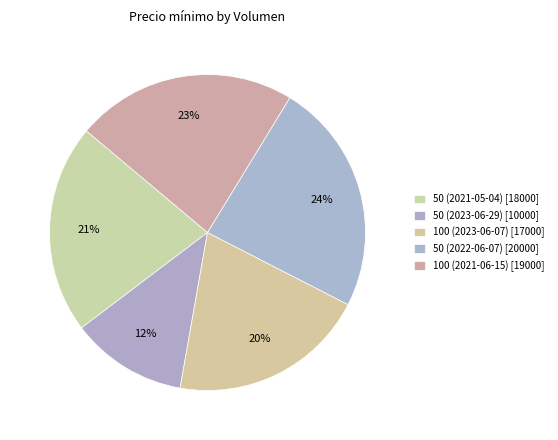

To the nearest percent, what portion does 50 (2023-06-29) represent?

12%